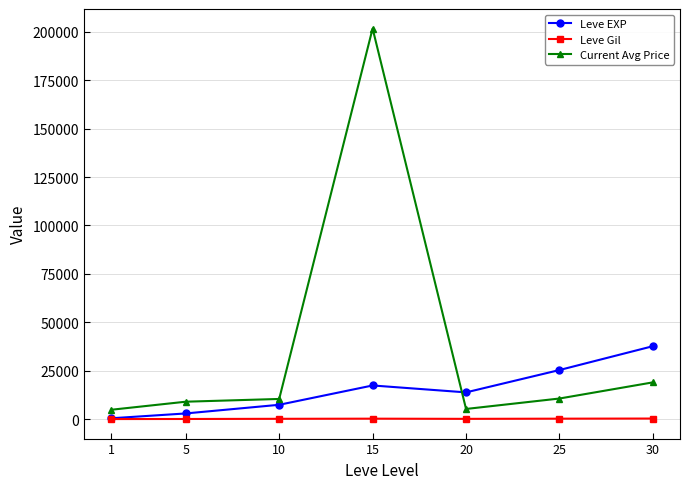

True or false: Leve Gil and Current Avg Price intersect in this chart.

False